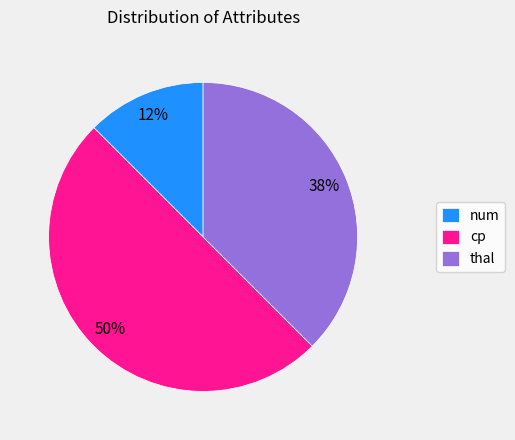

How many slices are in this pie chart?

3